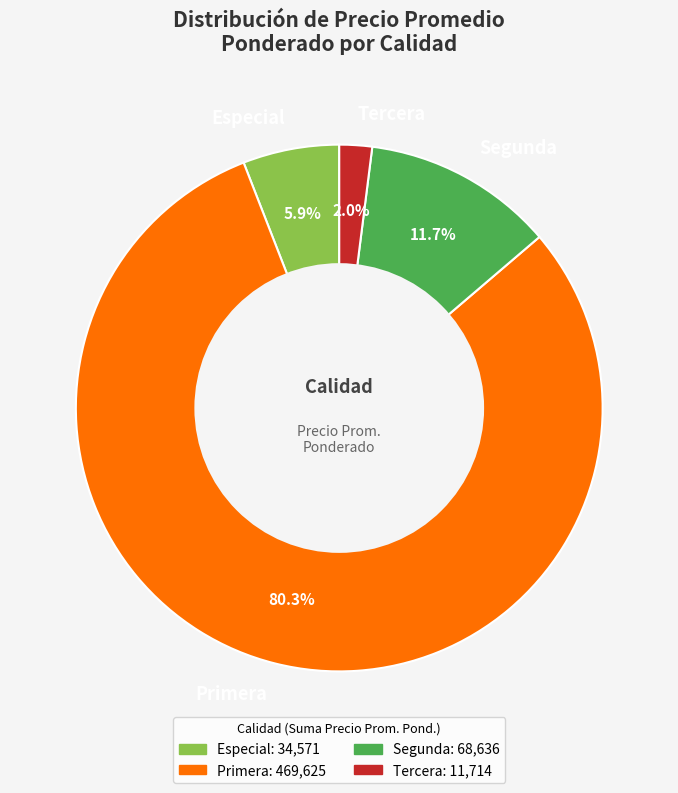

Rank the categories by value from lowest to highest.

Tercera, Especial, Segunda, Primera